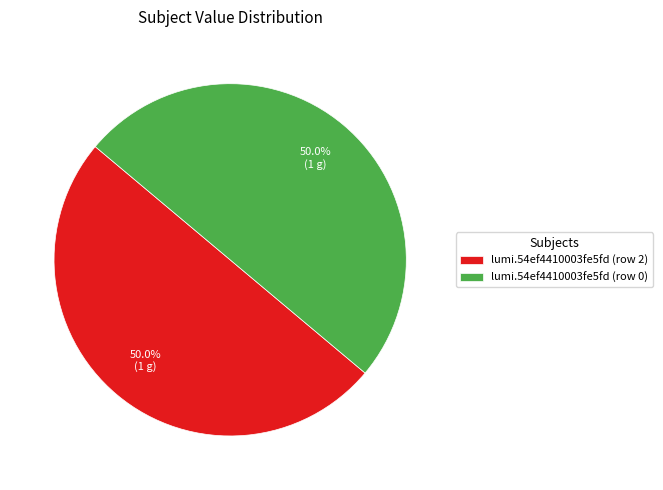

What is the total percentage of lumi.54ef4410003fe5fd (row 0) and lumi.54ef4410003fe5fd (row 2)?

100.0%